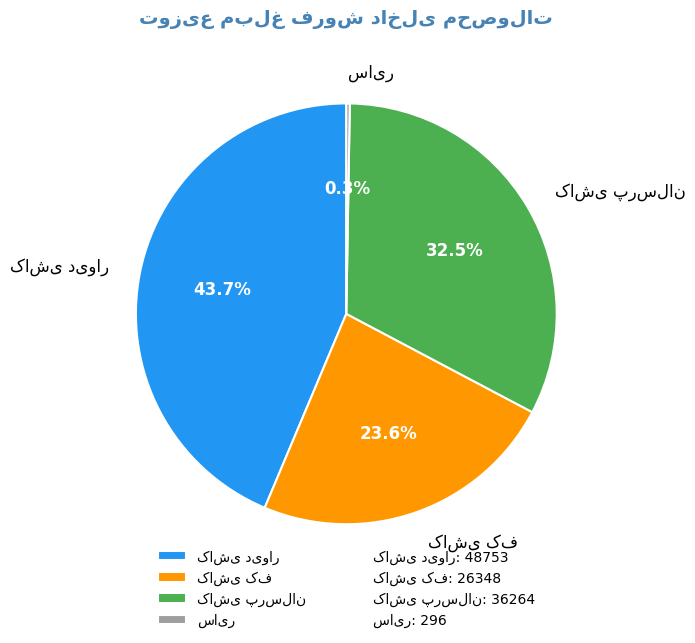

Is there any slice that represents more than half of the pie?

No